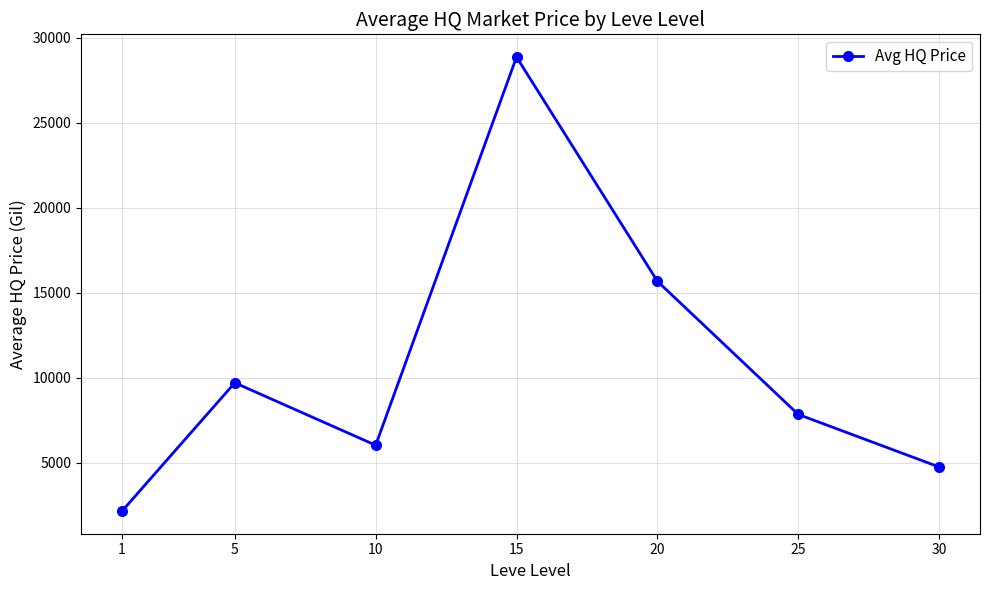

What value does the data have at 5?

9694.4